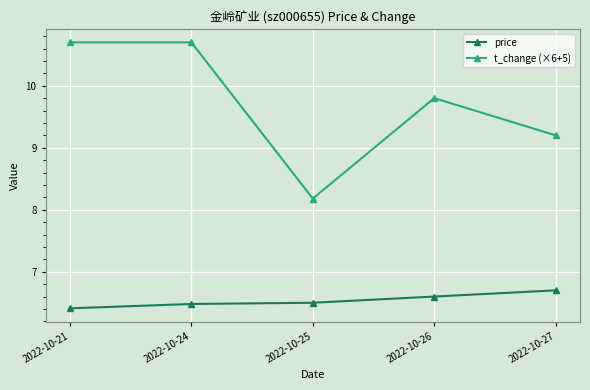

What is the difference between the t_change (×6+5) values at 2022-10-27 and 2022-10-25?

1.0